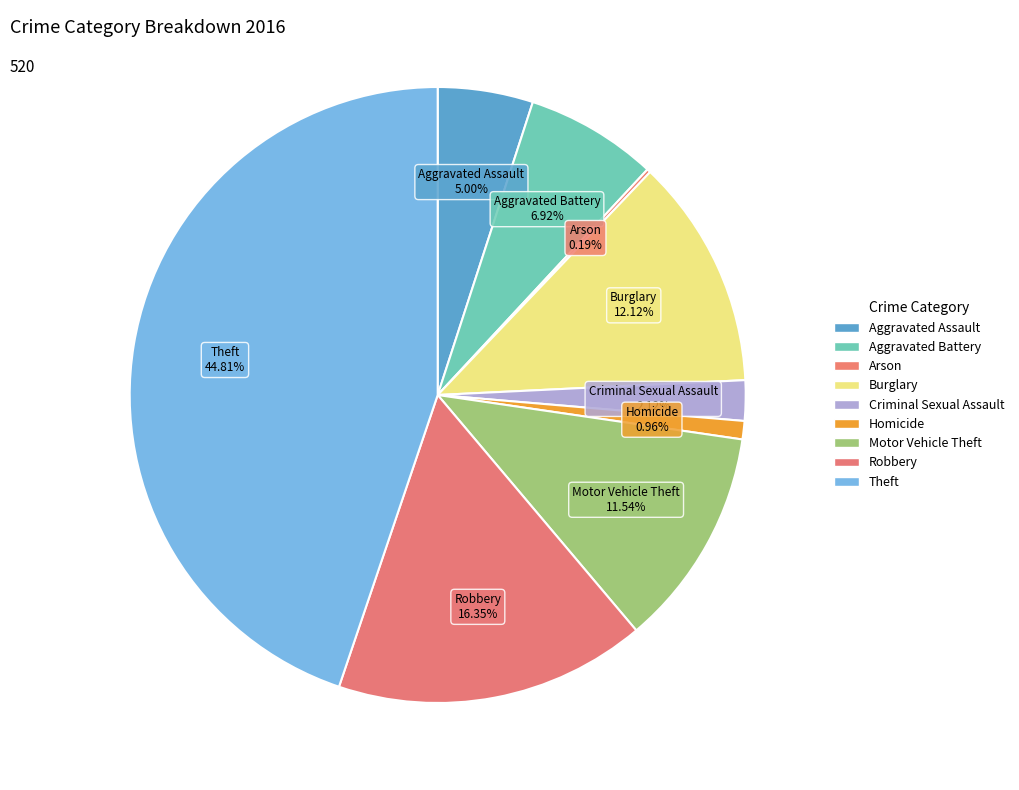

To the nearest percent, what is the average slice percentage?

11%